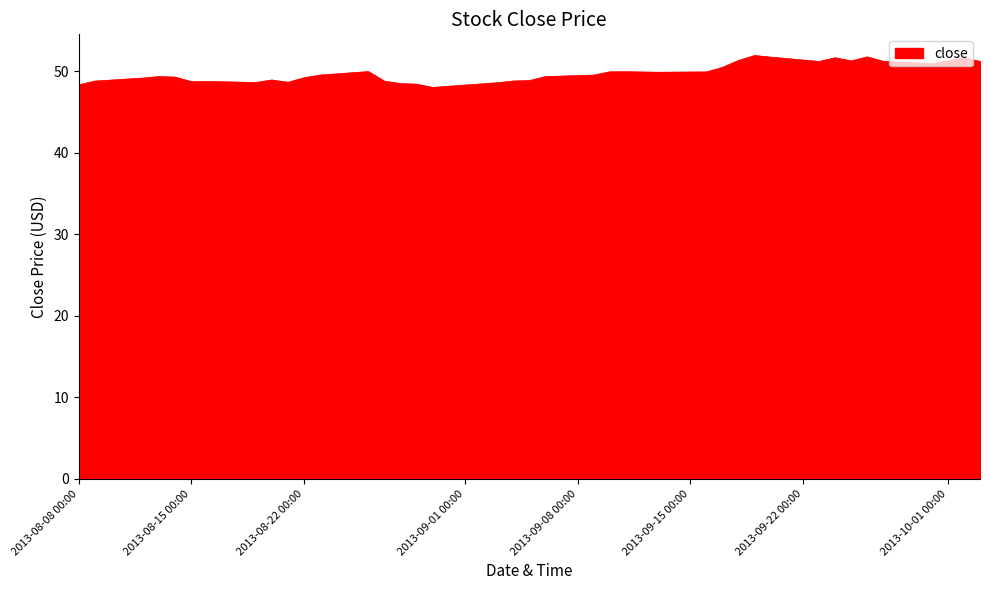

What is the maximum value shown in the chart?

51.9